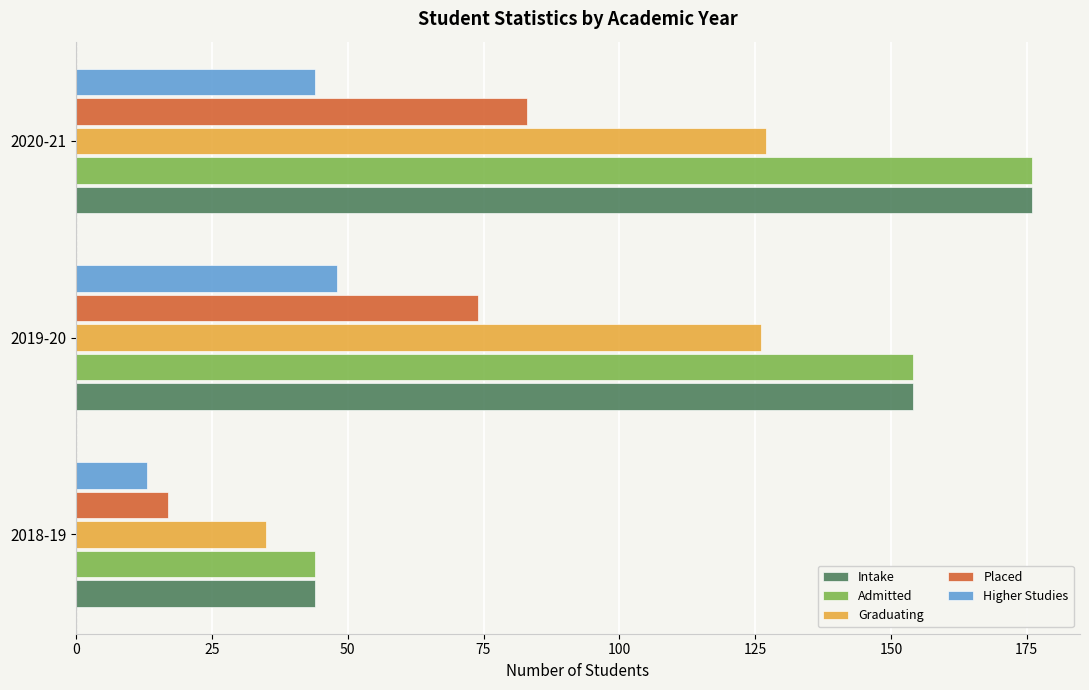

What is the difference between the maximum and second lowest values in the Admitted series?

22